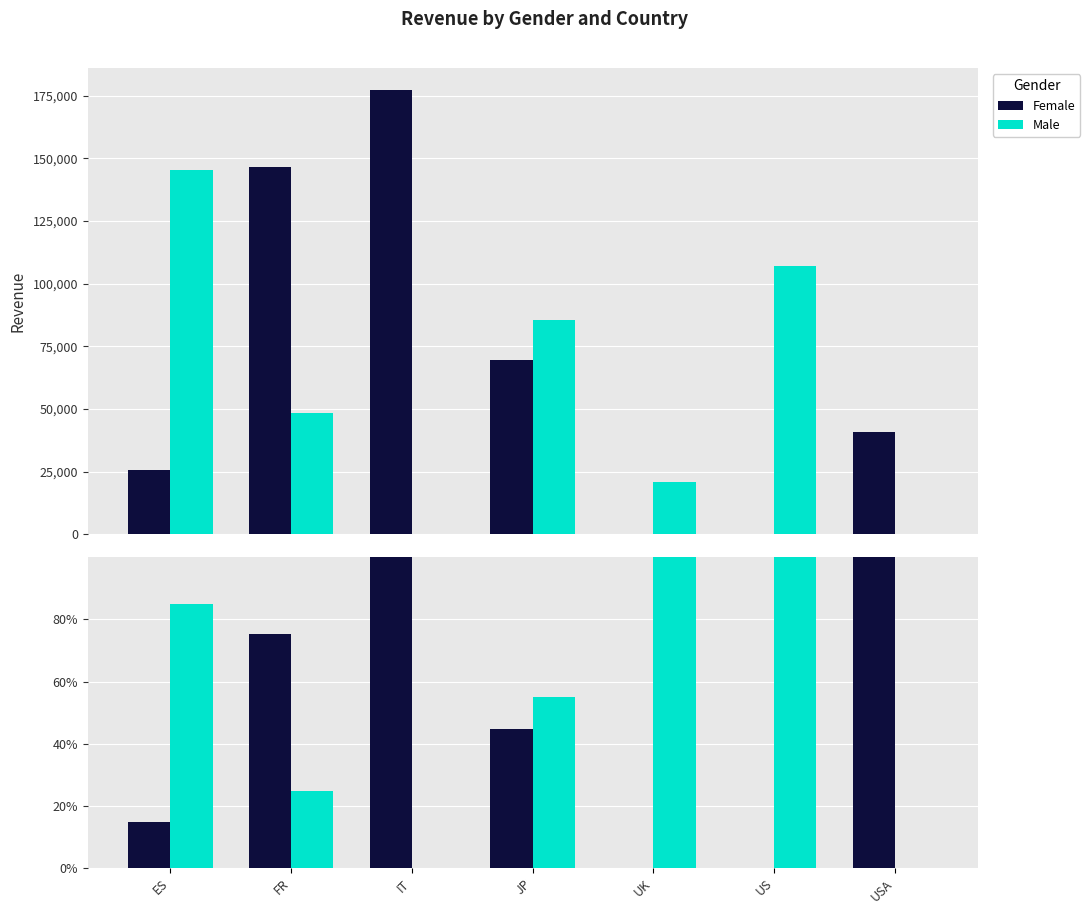

How many positive values does the Male series have?

5